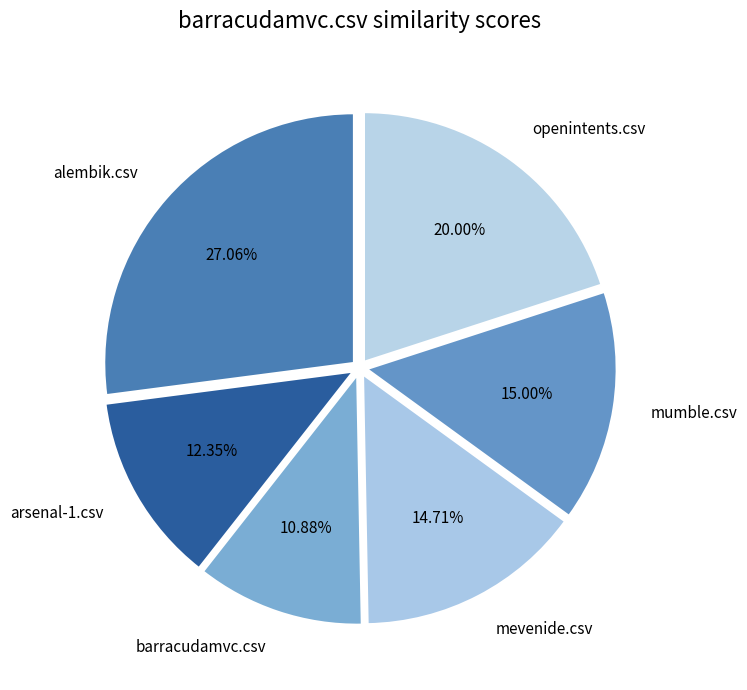

Count the number of slices in the pie.

6